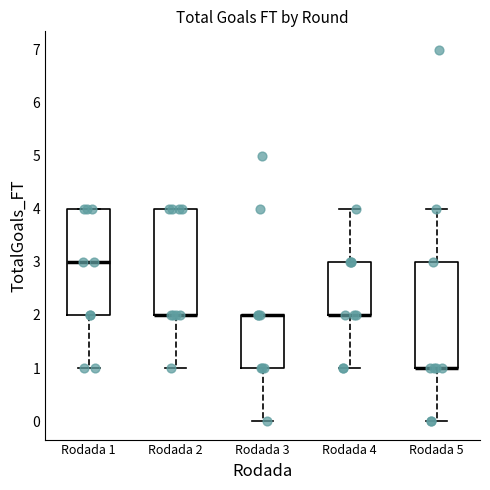

Reading left to right, read every box against the y-axis: the position of its median line, the range the box covers, and the ends of its whiskers. The values are not printed on the chart, so give them approximately, as read against the axis.

Rodada 1: median 3, box 2 to 4, whiskers 1 to 4
Rodada 2: median 2 (drawn on the box's lower edge), box 2 to 4, whiskers 1 to 4
Rodada 3: median 2 (drawn on the box's upper edge), box 1 to 2, whiskers 0 to 2
Rodada 4: median 2 (drawn on the box's lower edge), box 2 to 3, whiskers 1 to 4
Rodada 5: median 1 (drawn on the box's lower edge), box 1 to 3, whiskers 0 to 4